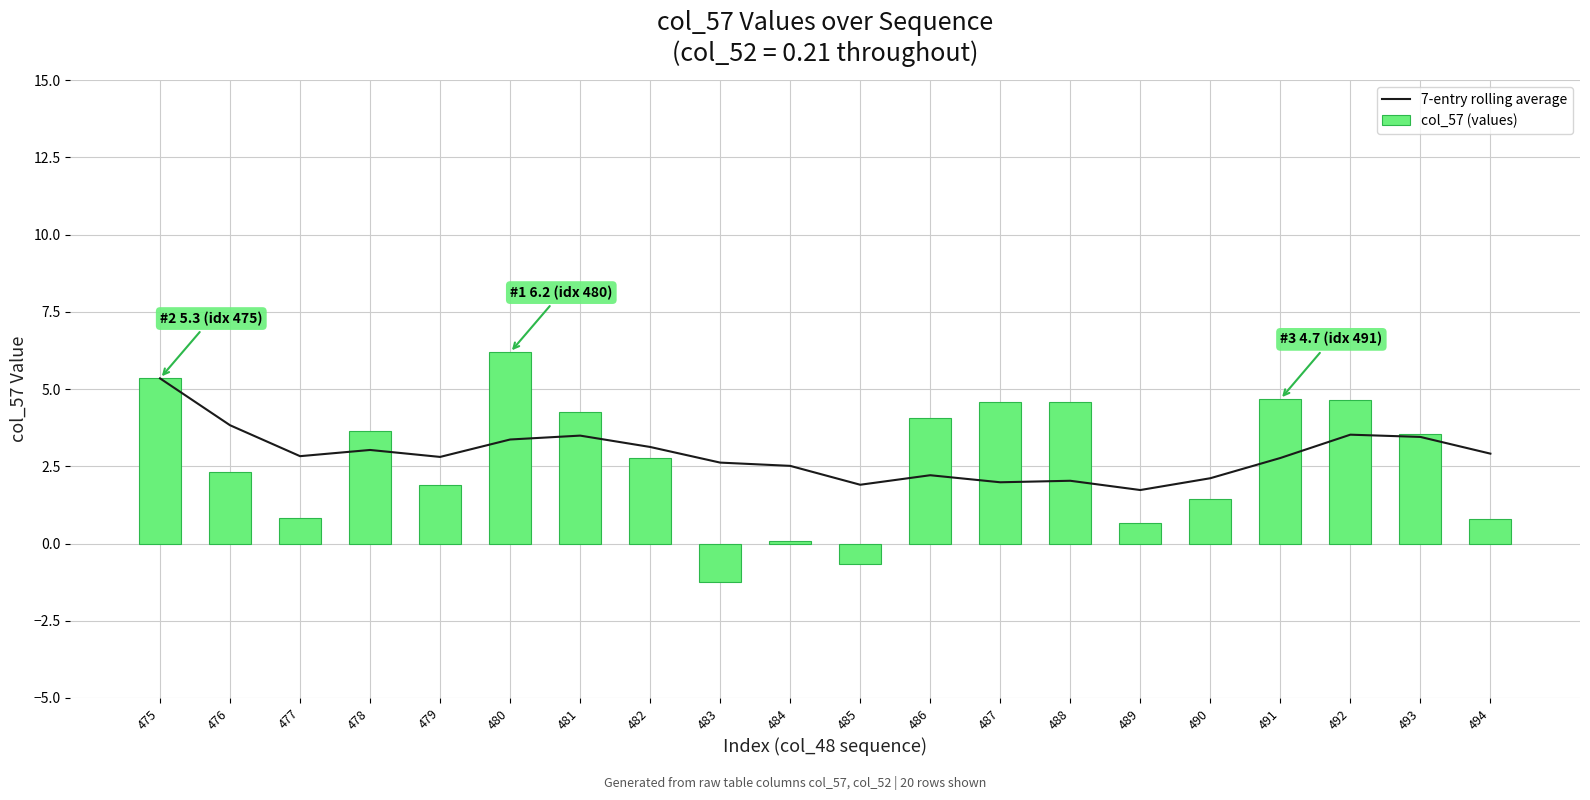

Is it true that col_57 (values) equals 4.2 at 481?

True